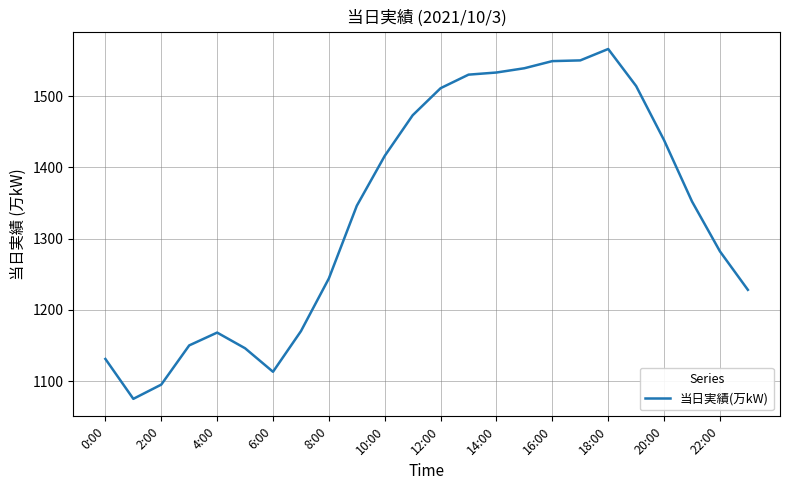

What is the greatest value displayed?

1566